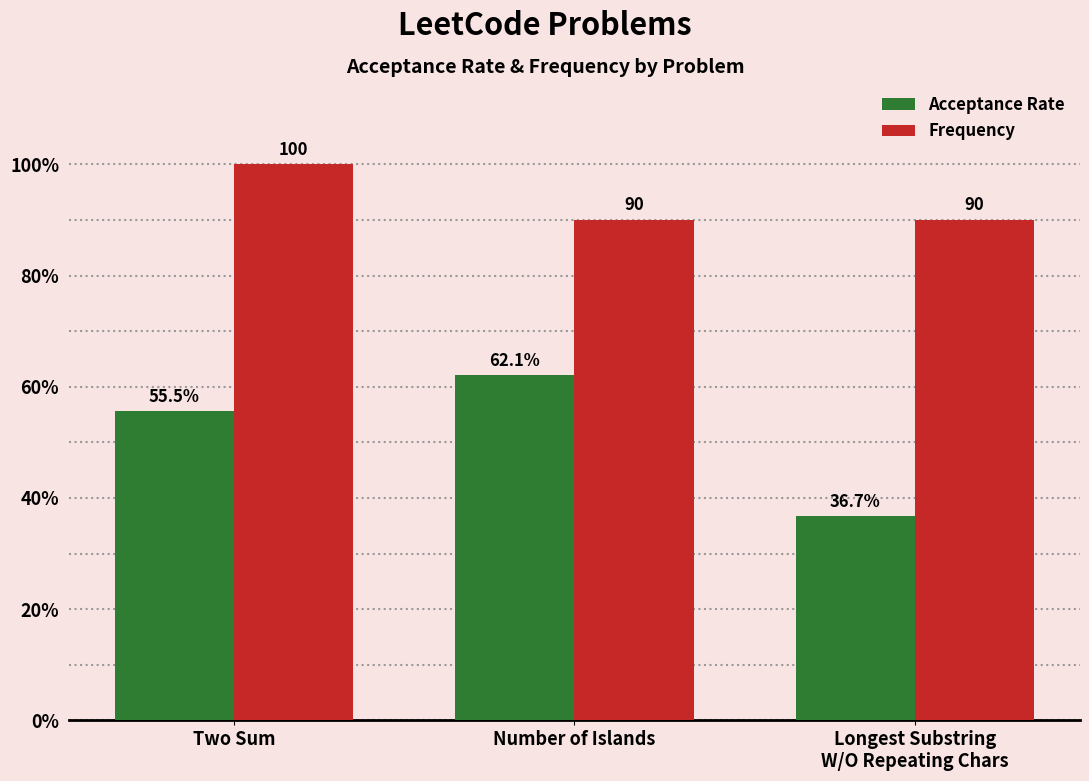

What is the average value of the Acceptance Rate series?

51.4